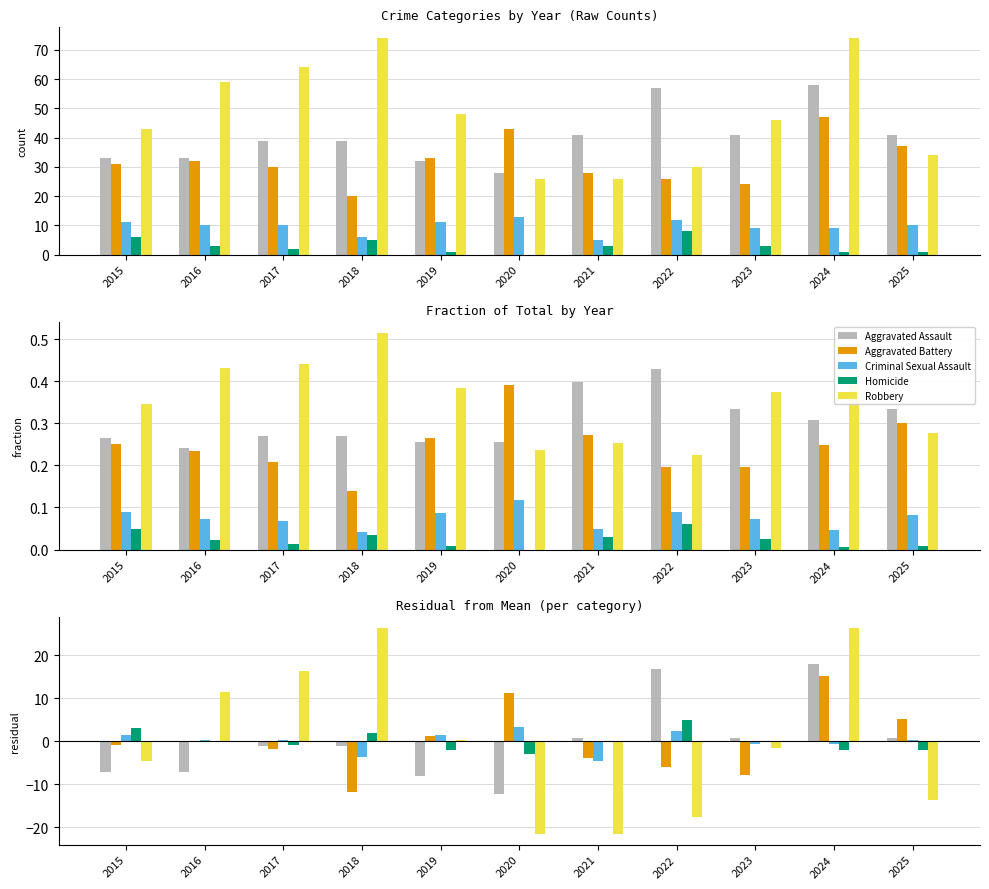

Reading left to right, transcribe all the data shown in this chart.

Aggravated Assault: 2015=-7.2	2016=-7.2	2017=-1.2	2018=-1.2	2019=-8.2	2020=-12.2	2021=0.8	2022=16.8	2023=0.8	2024=17.8	2025=0.8
Aggravated Battery: 2015=-0.9	2016=0.1	2017=-1.9	2018=-11.9	2019=1.1	2020=11.1	2021=-3.9	2022=-5.9	2023=-7.9	2024=15.1	2025=5.1
Criminal Sexual Assault: 2015=1.4	2016=0.4	2017=0.4	2018=-3.6	2019=1.4	2020=3.4	2021=-4.6	2022=2.4	2023=-0.6	2024=-0.6	2025=0.4
Homicide: 2015=3.0	2016=0.0	2017=-1.0	2018=2.0	2019=-2.0	2020=-3.0	2021=0.0	2022=5.0	2023=0.0	2024=-2.0	2025=-2.0
Robbery: 2015=-4.6	2016=11.4	2017=16.4	2018=26.4	2019=0.4	2020=-21.6	2021=-21.6	2022=-17.6	2023=-1.6	2024=26.4	2025=-13.6